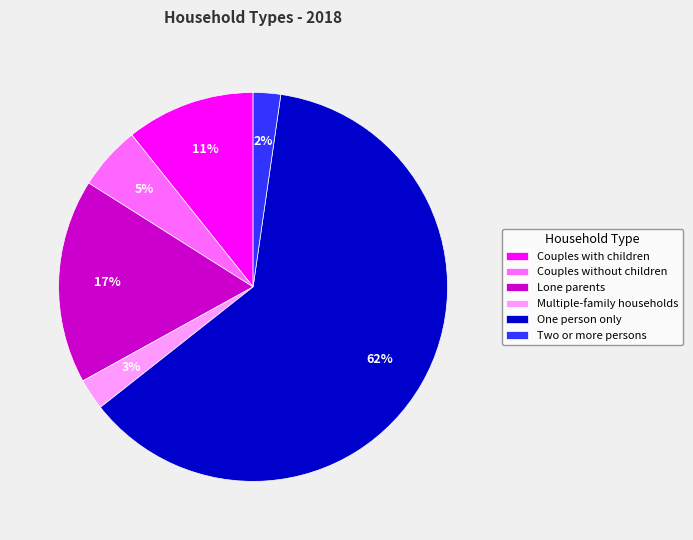

True or false: Two or more persons accounts for 2% of the total.

True